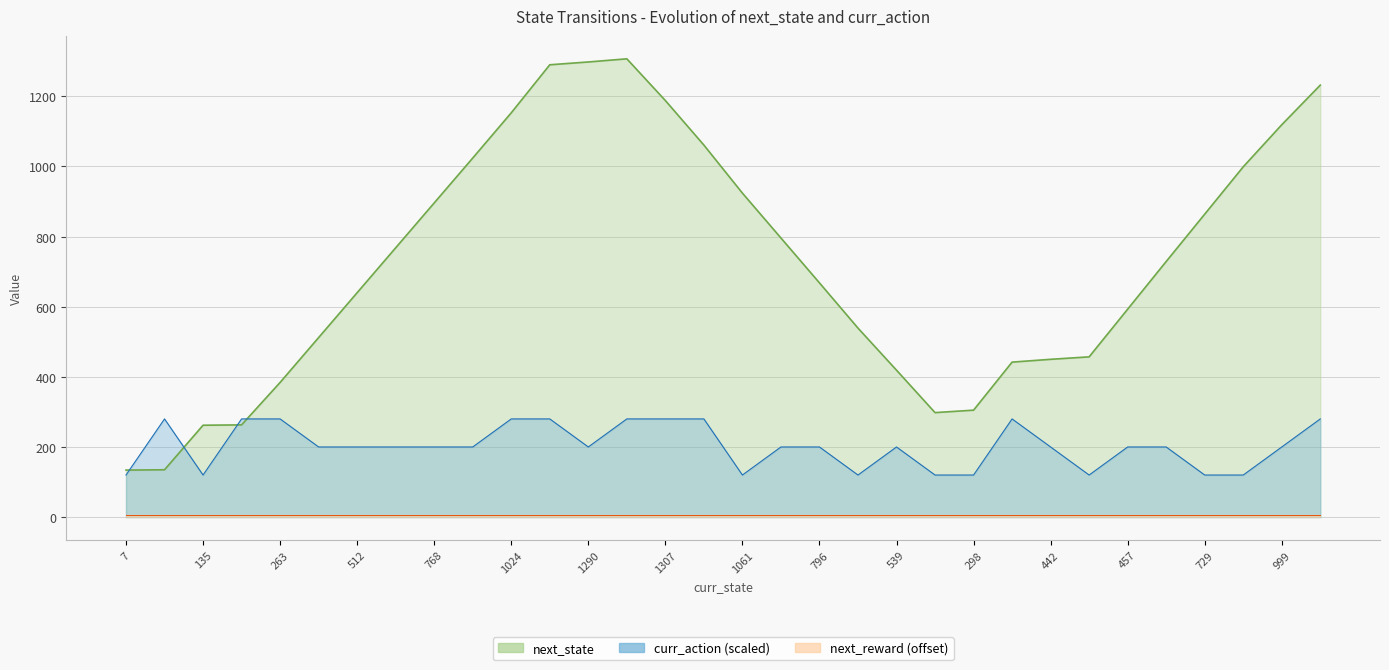

Read the curr_action value at 262.

280